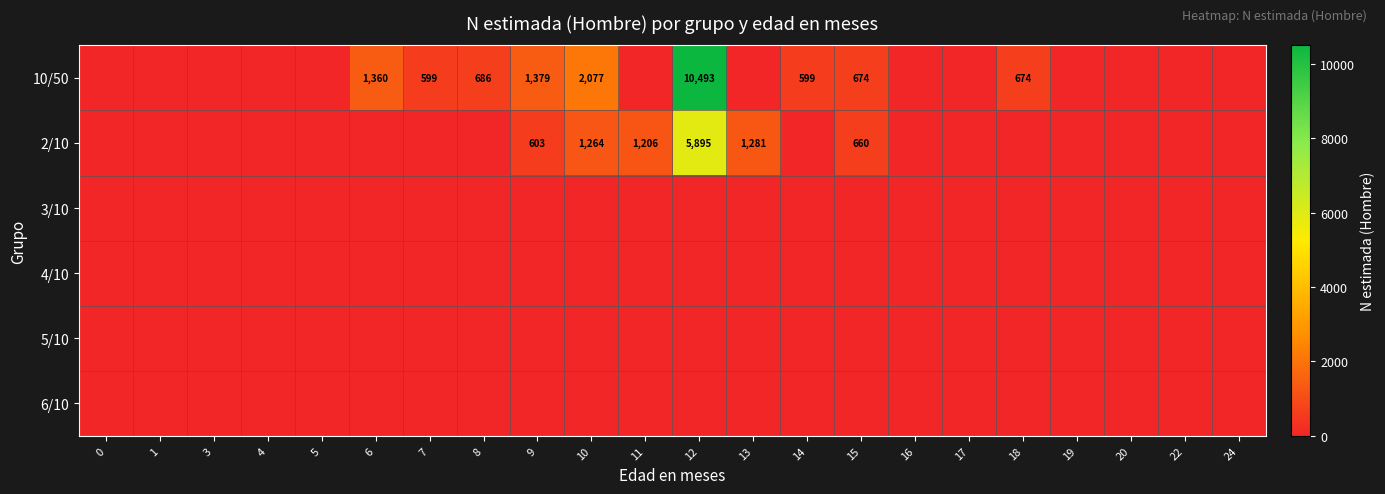

What is the difference between the second highest and minimum values in the 2/10 series?

1281